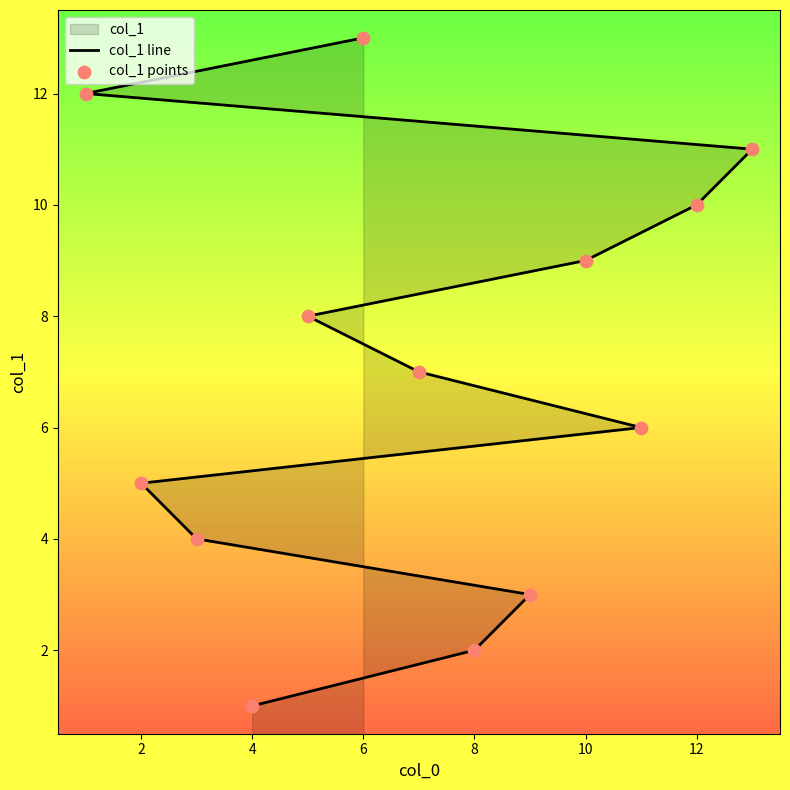

Which series has the largest total across all categories?

col_1 line